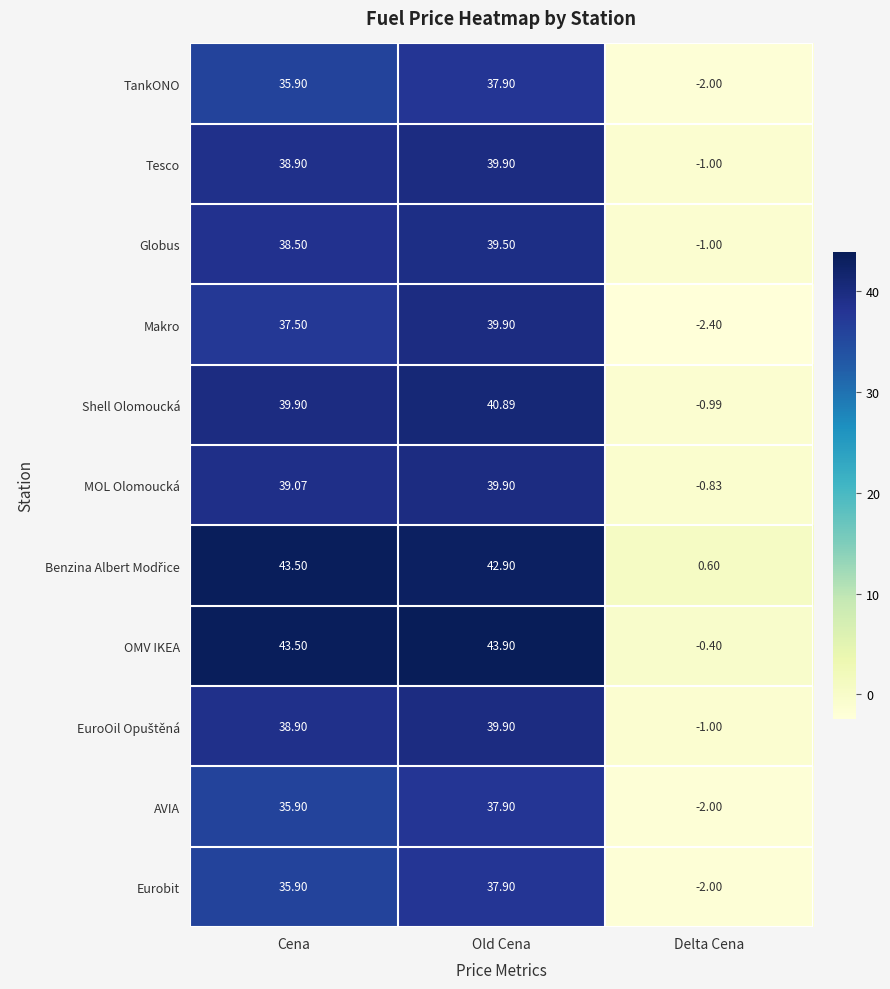

Where is Makro nearest to the value 18?

Cena